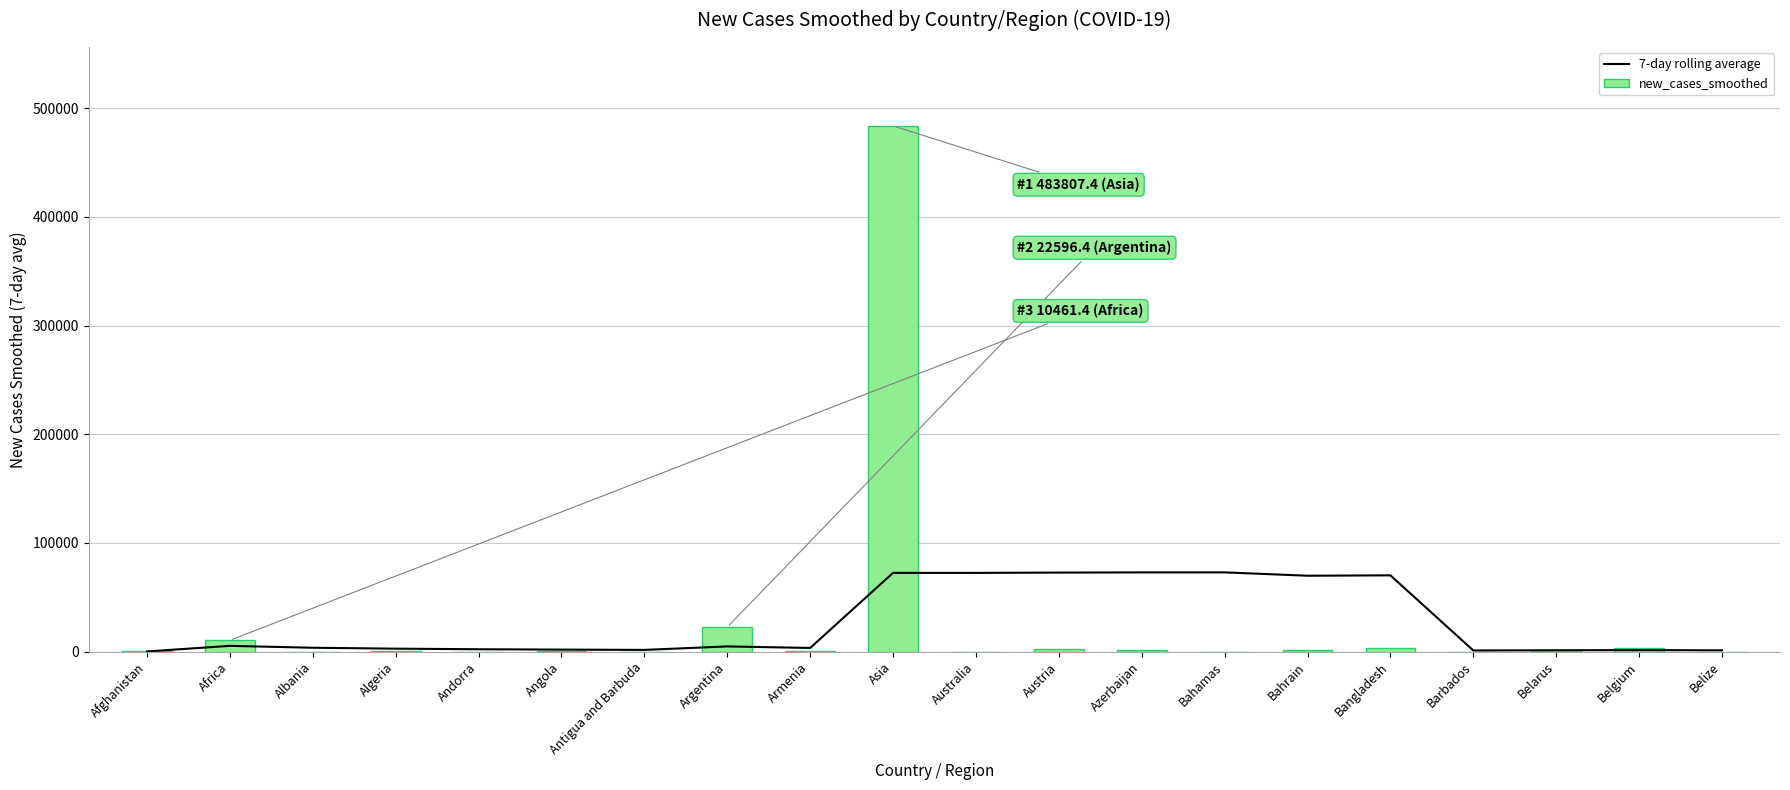

True or false: new_cases_smoothed has a value of 197.1 at Angola.

True